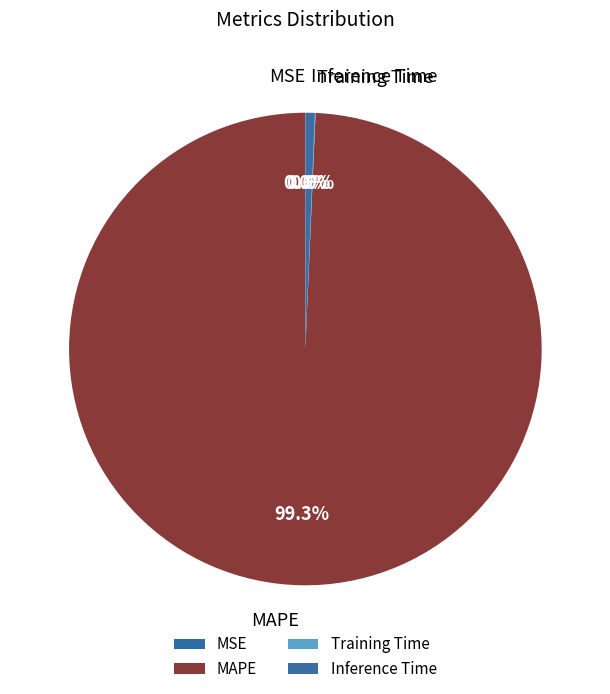

Does any single category account for the majority?

Yes